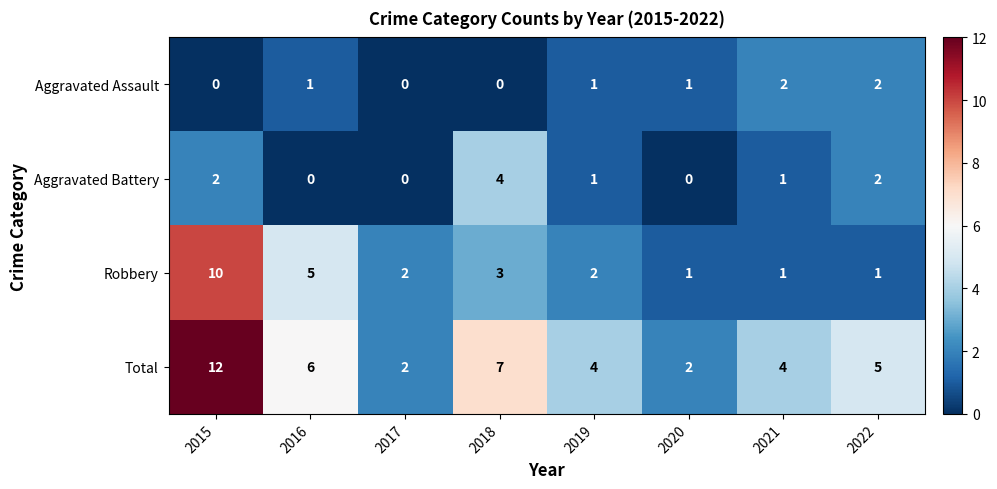

Which series has the largest range (max minus min)?

Total